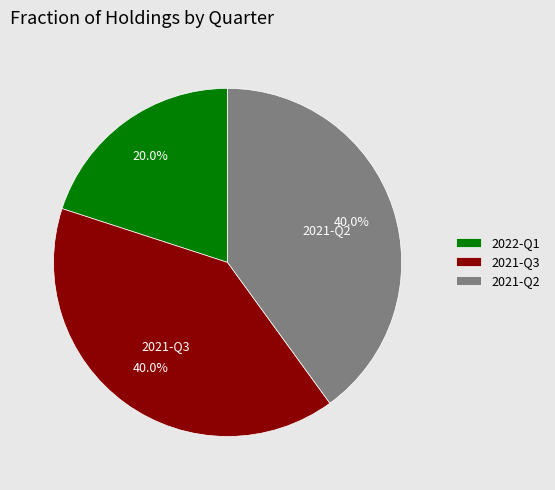

The 2021-Q2 slice represents 40% of the pie. True or false?

True